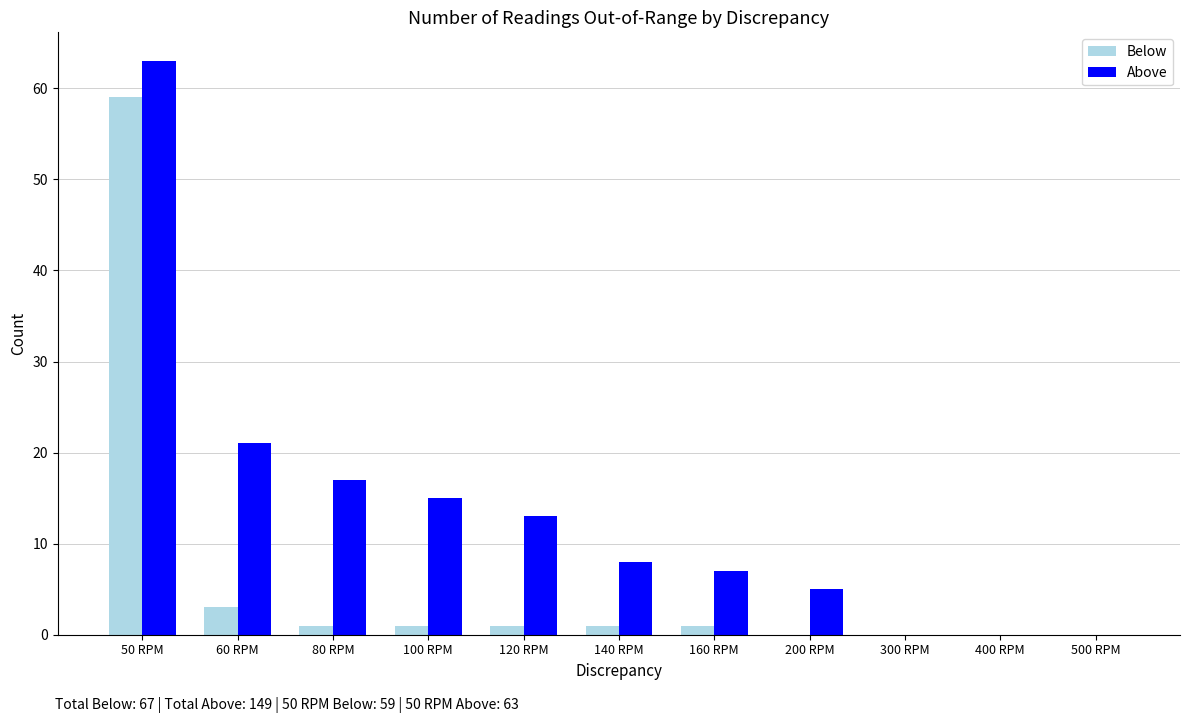

At which label does Above reach its peak?

50 RPM